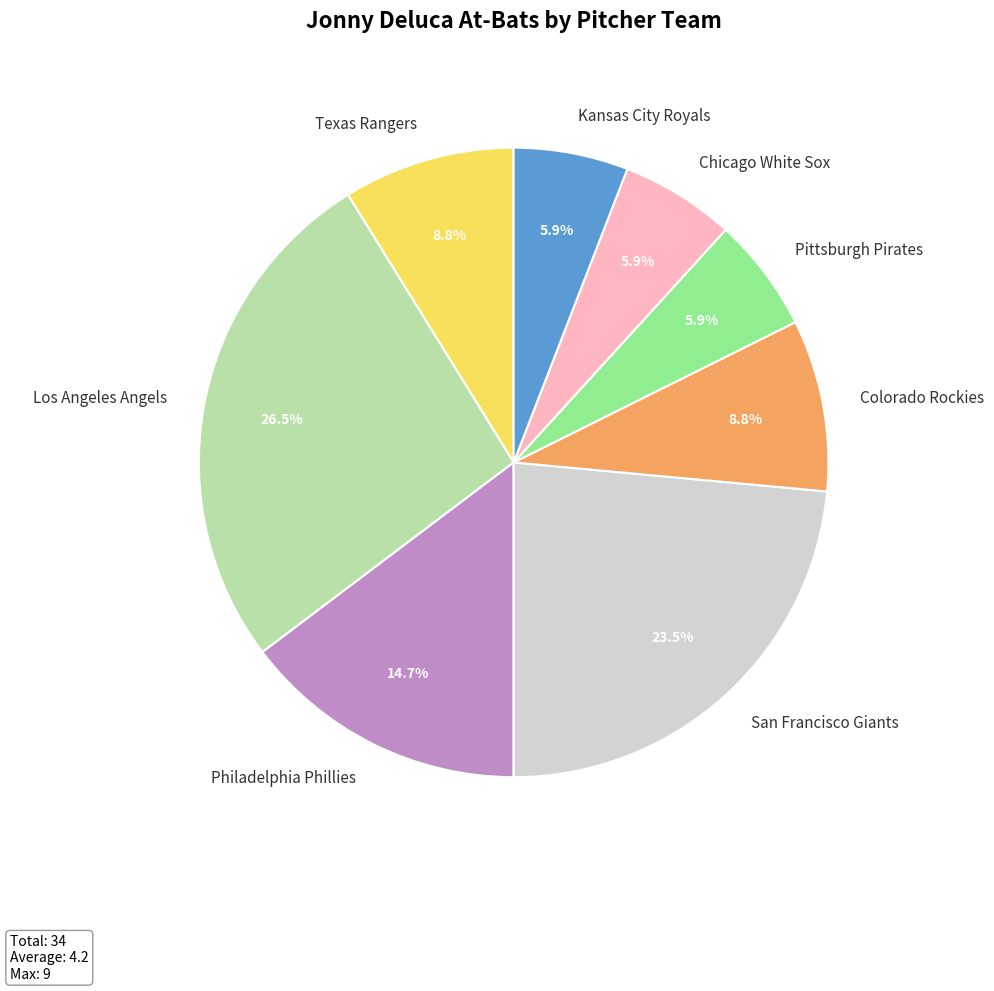

Is it true that Philadelphia Phillies is 15% of the pie?

True